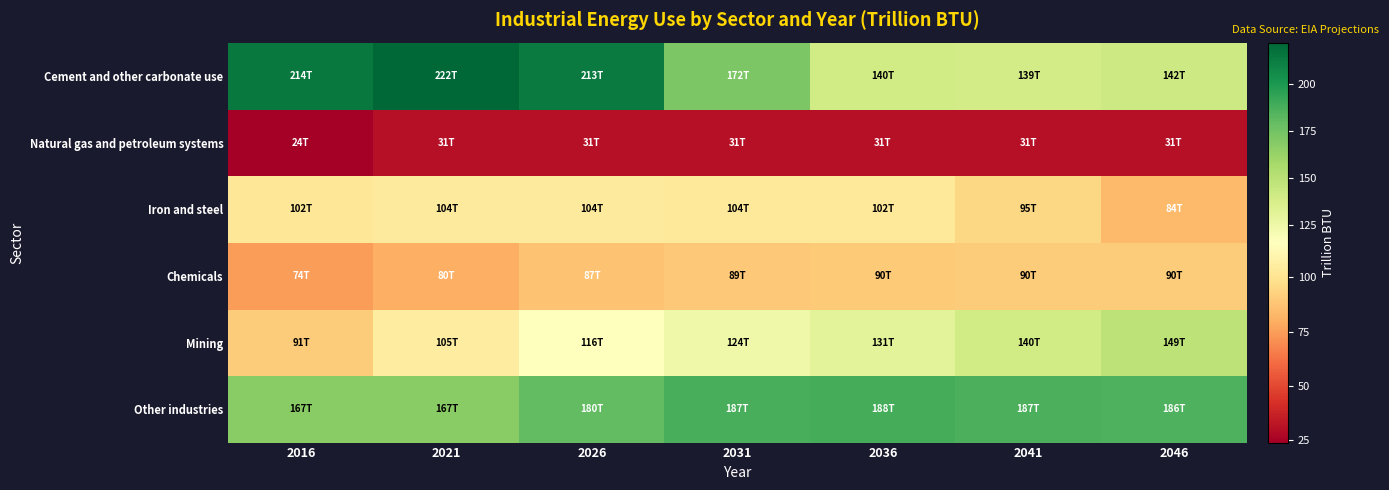

Rank the series by their maximum value, from highest to lowest.

Cement and other carbonate use, Other industries, Mining, Iron and steel, Chemicals, Natural gas and petroleum systems